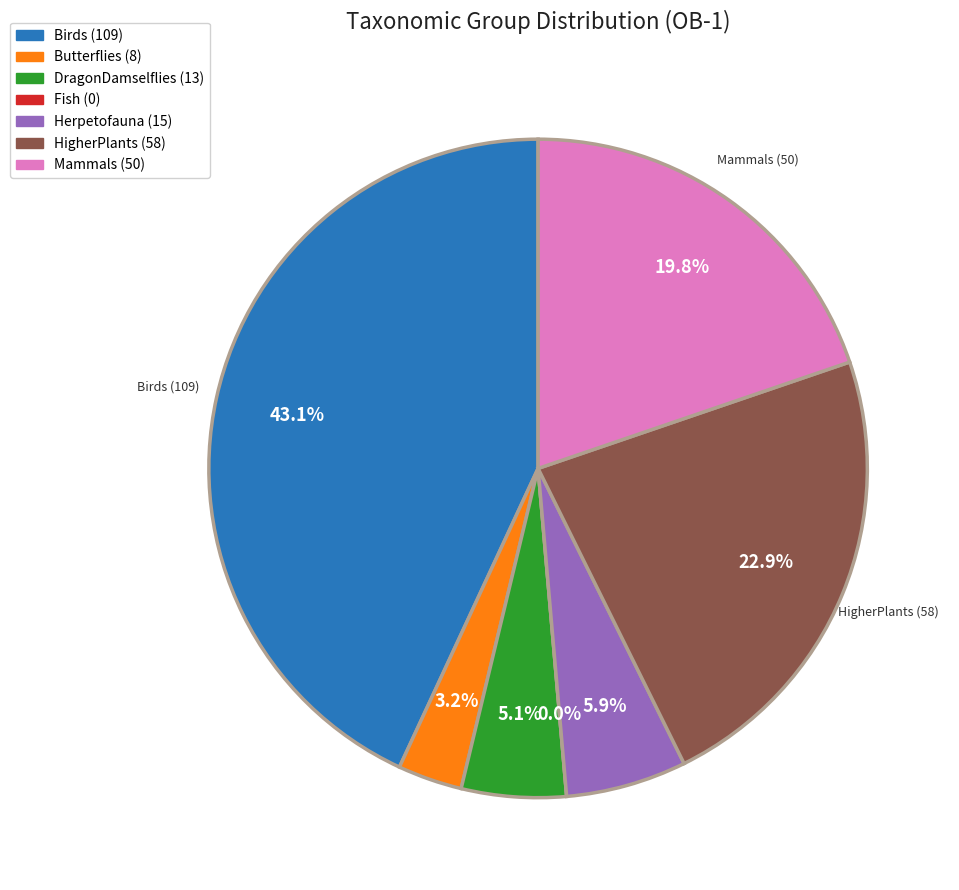

Is it true that DragonDamselflies is 5% of the pie?

True